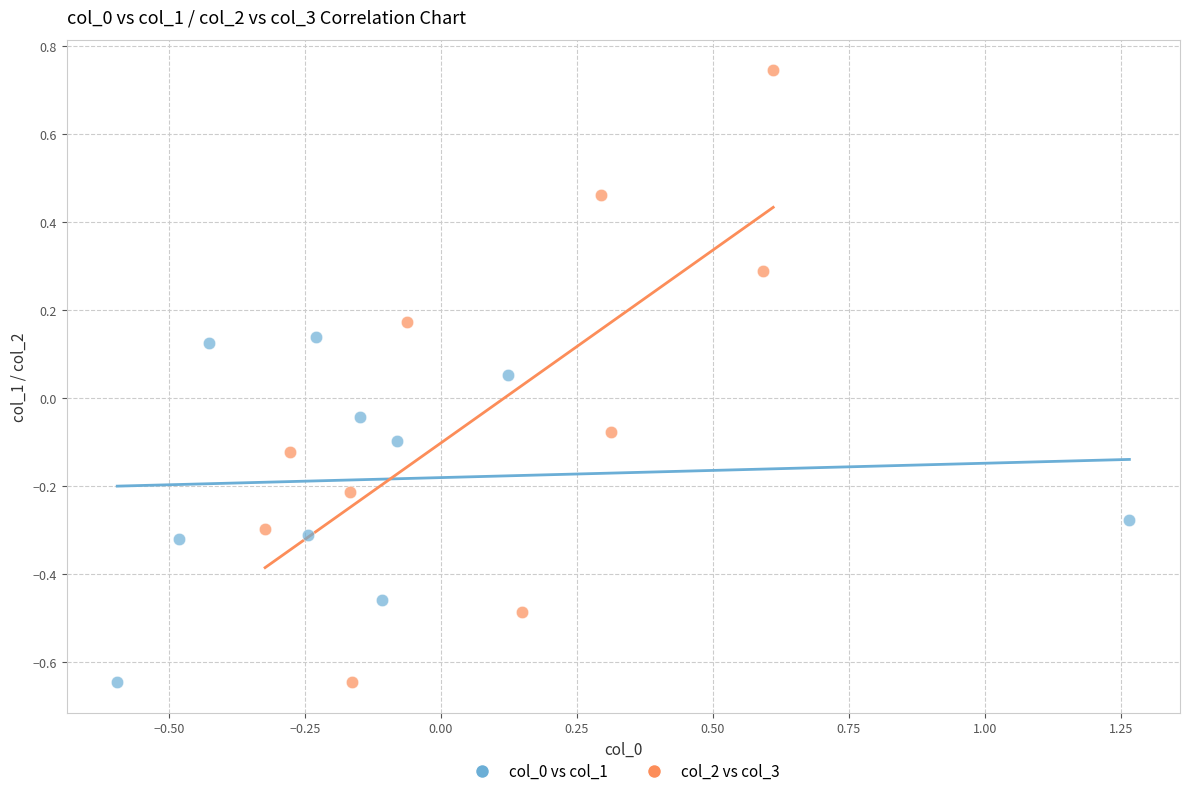

Which series contains the highest Y value?

col_2 vs col_3